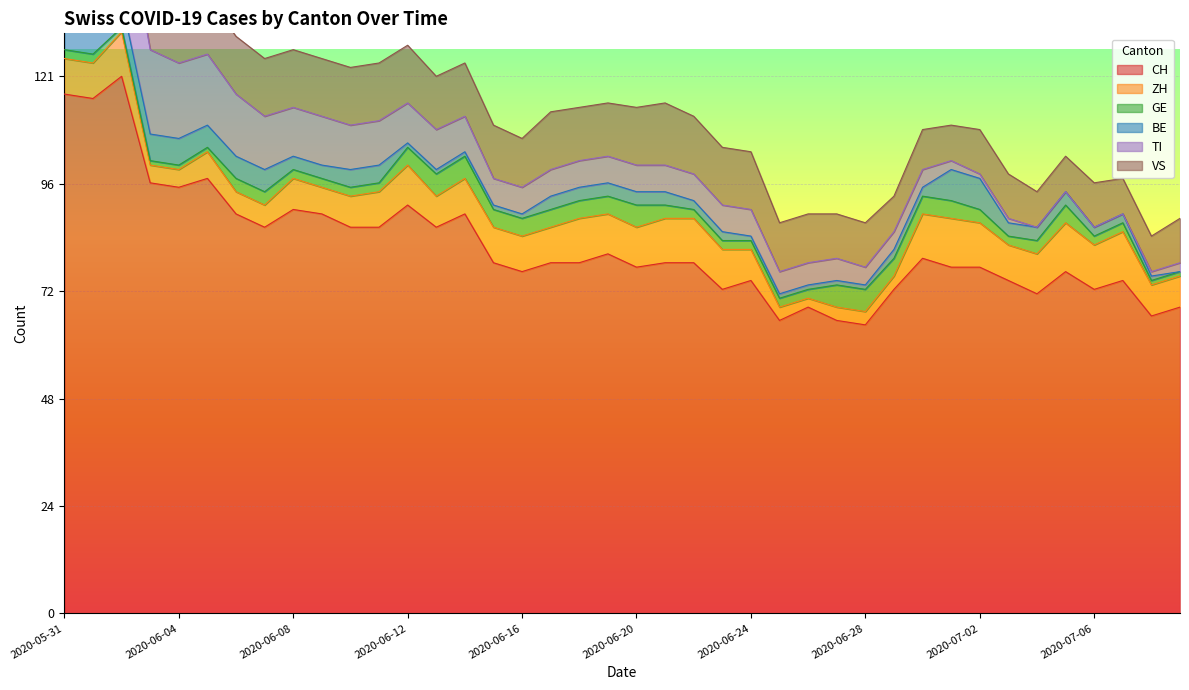

True or false: GE has more than 1 points higher than both neighbors.

True